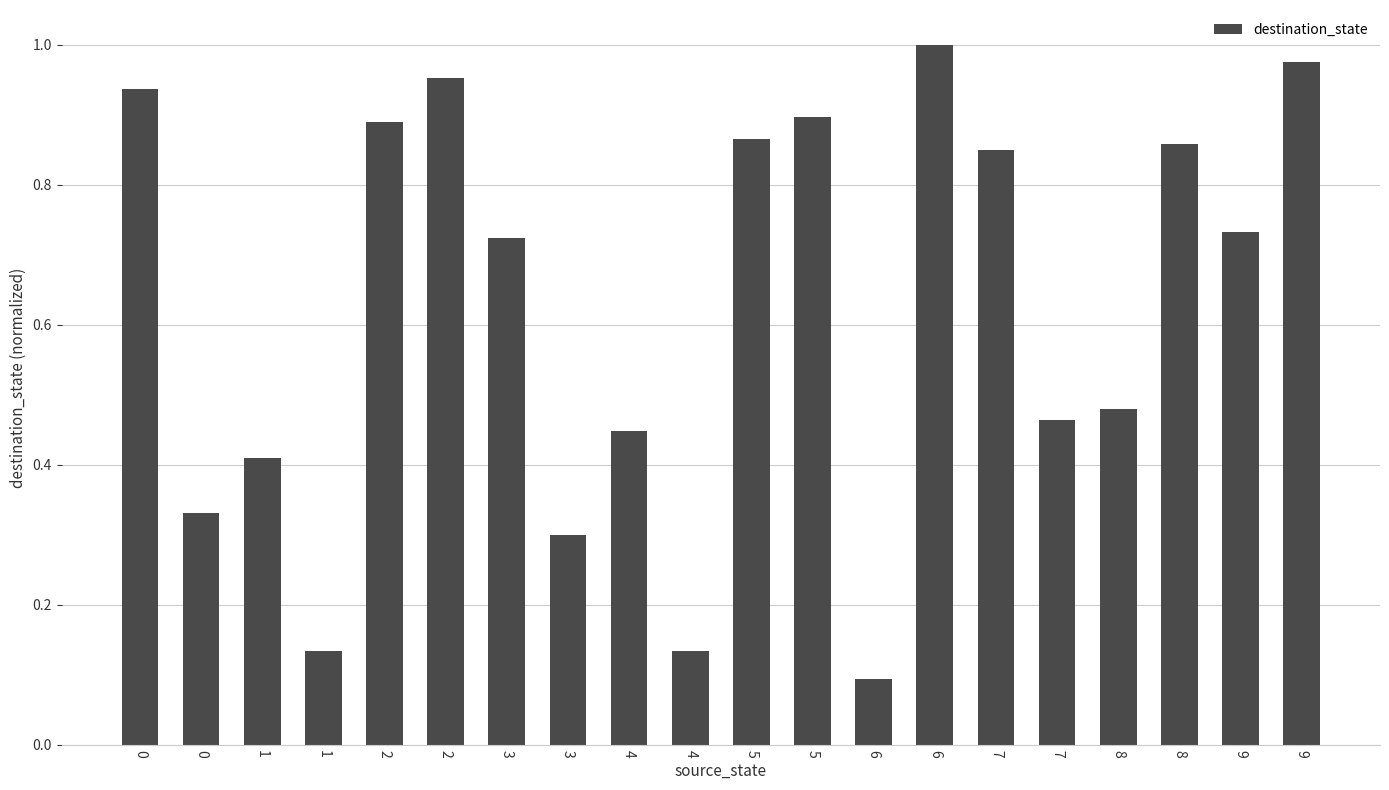

List the labels in order of value, smallest first.

6, 1, 4, 3, 0, 1, 4, 7, 8, 3, 9, 7, 8, 5, 2, 5, 0, 2, 9, 6